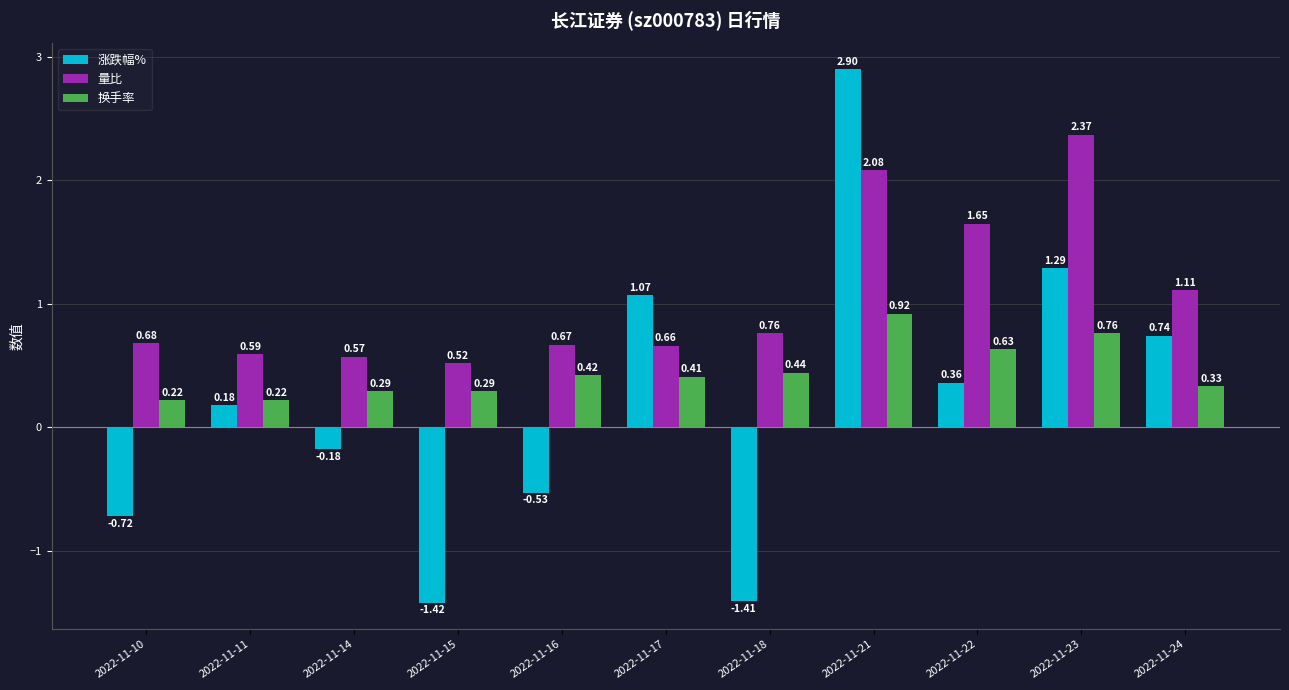

What is the spread (max minus min) of values at 2022-11-15?

1.9